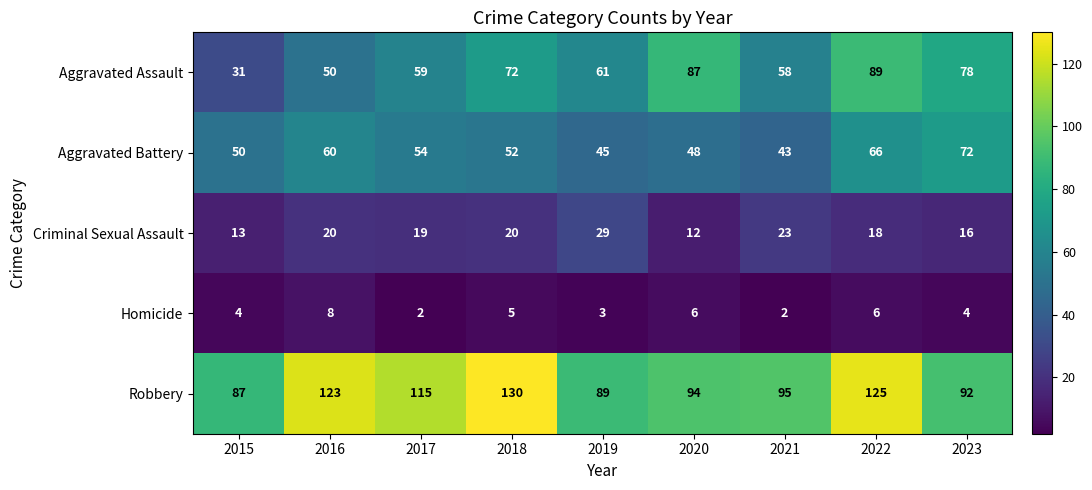

What is the difference between the maximum and minimum values in the Criminal Sexual Assault series?

17